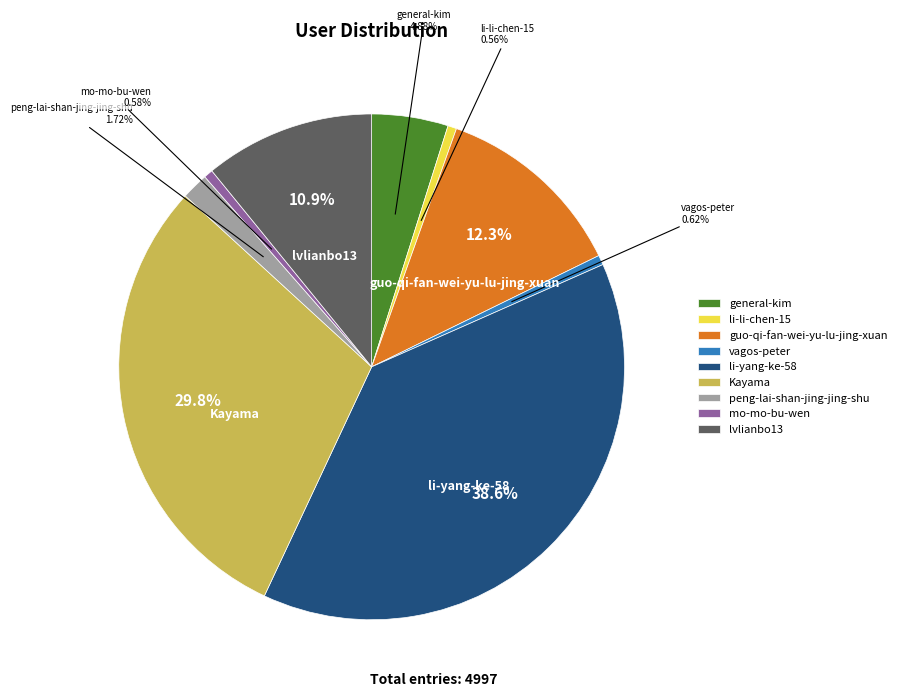

Does lvlianbo13 represent more than half of the total?

No